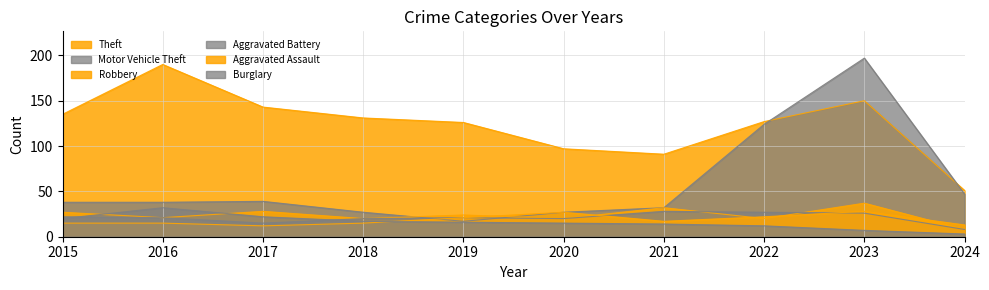

What is the difference between the Robbery values at 2024 and 2018?

12